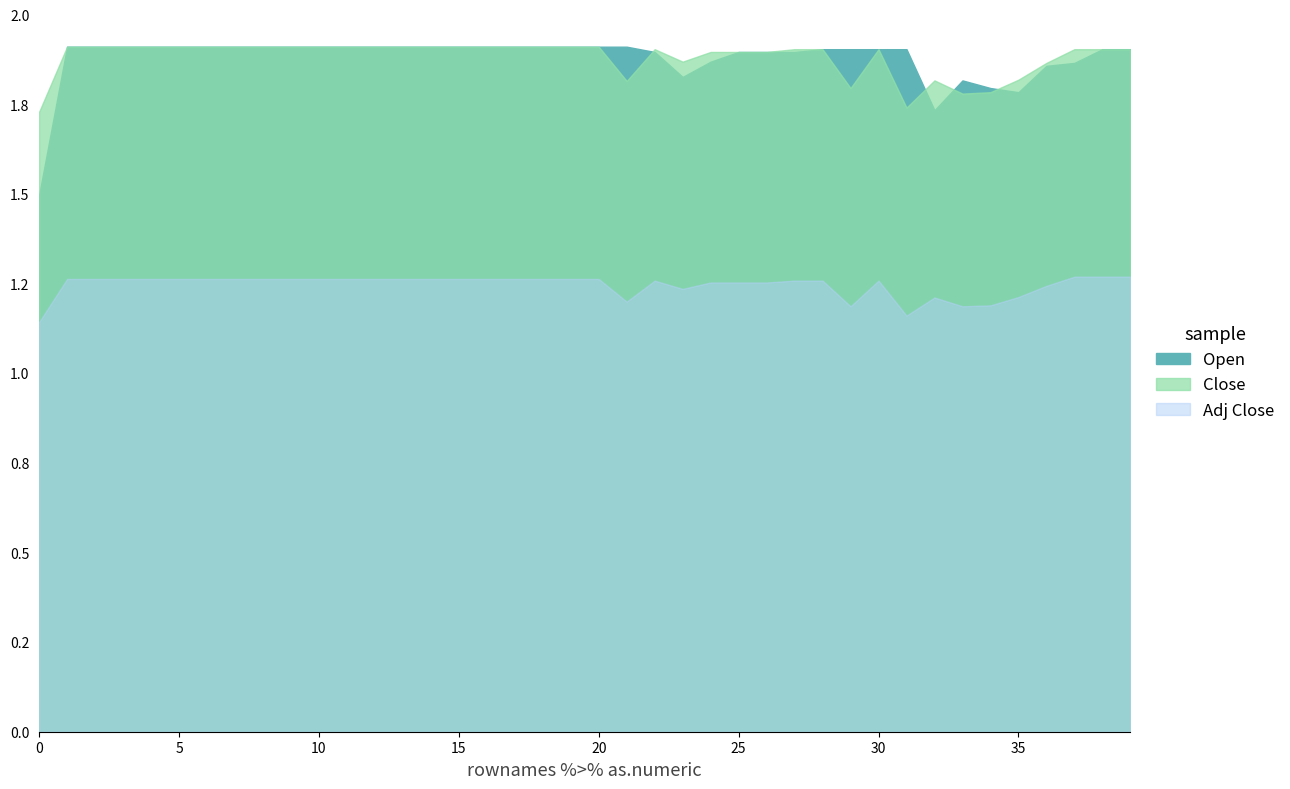

What is the difference between the highest and lowest values at 32?

0.6